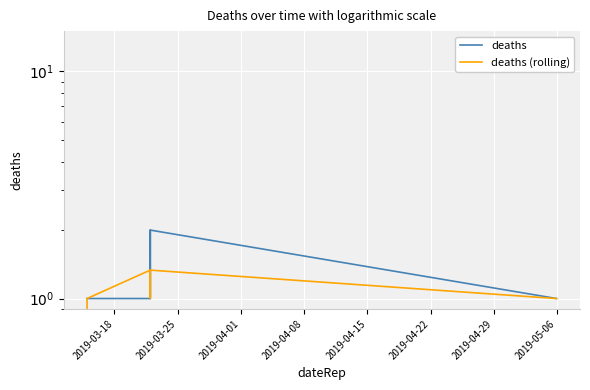

Which series has the largest range (max minus min)?

deaths